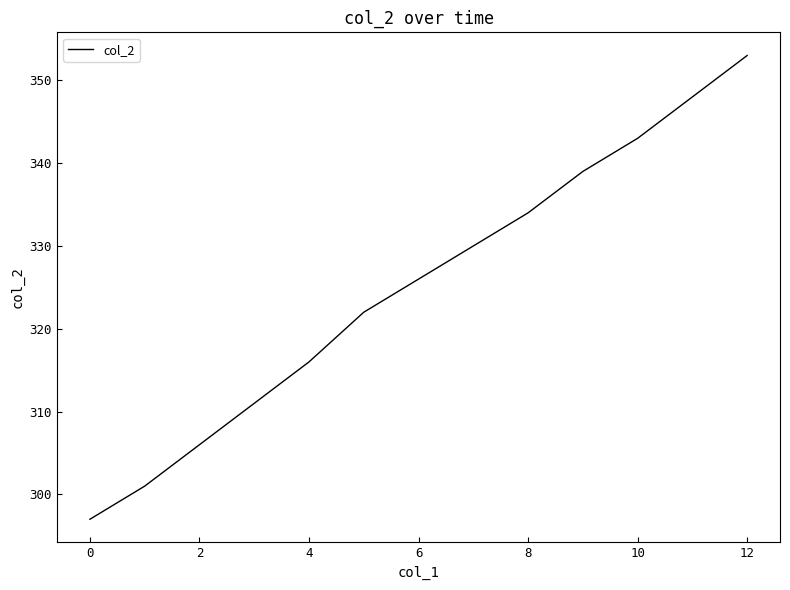

Reading left to right, extract all data points from this chart.

297	301	306	311	316	322	326	330	334	339	343	348	353